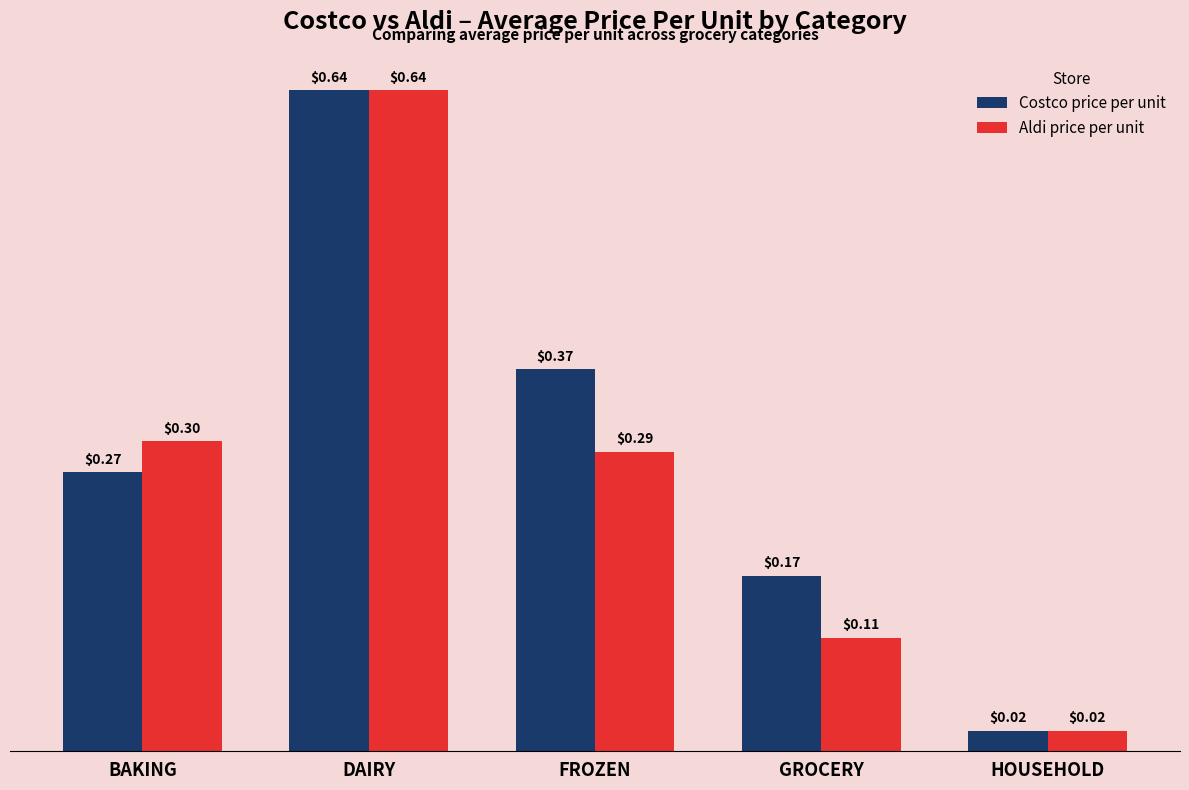

Rank the series at BAKING from highest to lowest value.

Aldi price per unit, Costco price per unit